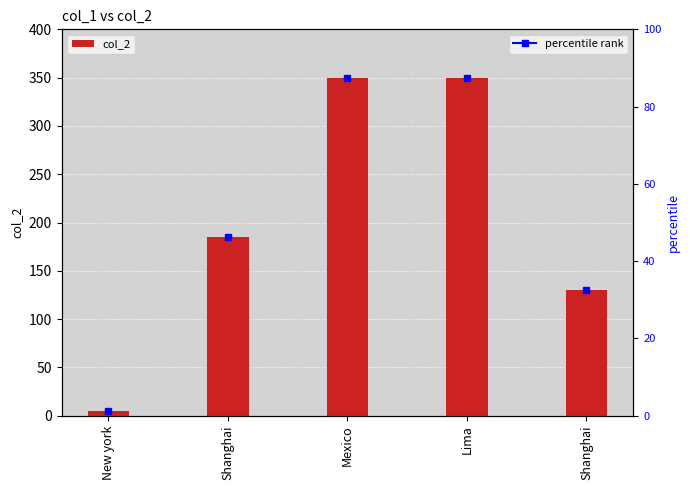

Rank the categories by value from highest to lowest.

Mexico, Lima, Shanghai, Shanghai, New york